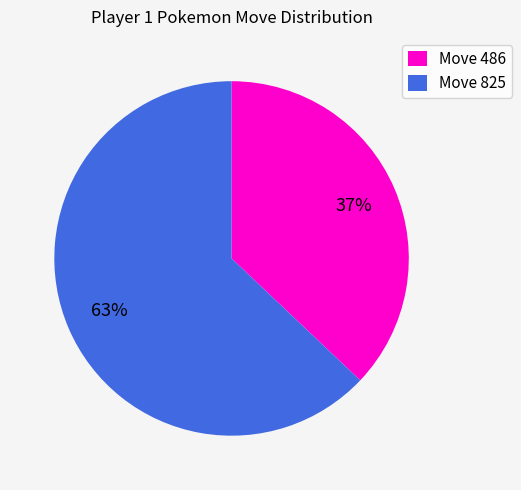

Do Move 825 and Move 486 together represent more than half of the pie?

Yes